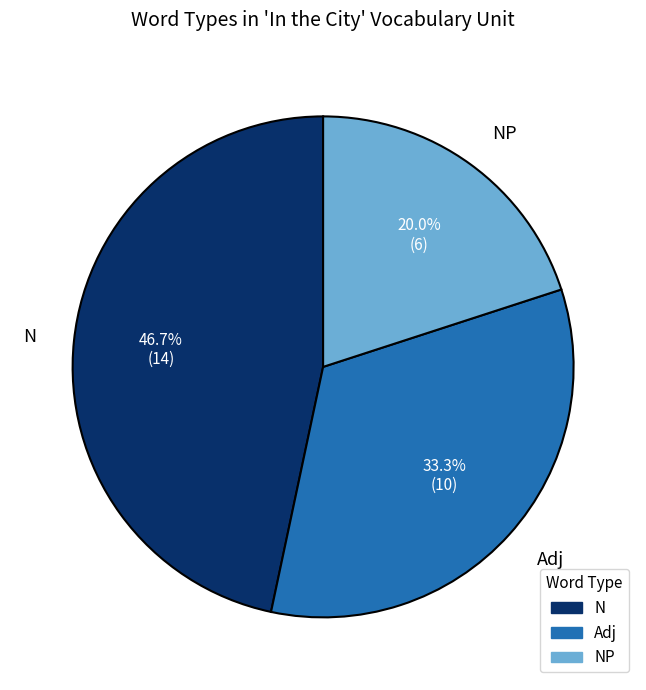

To the nearest percent, what portion does N represent?

47%